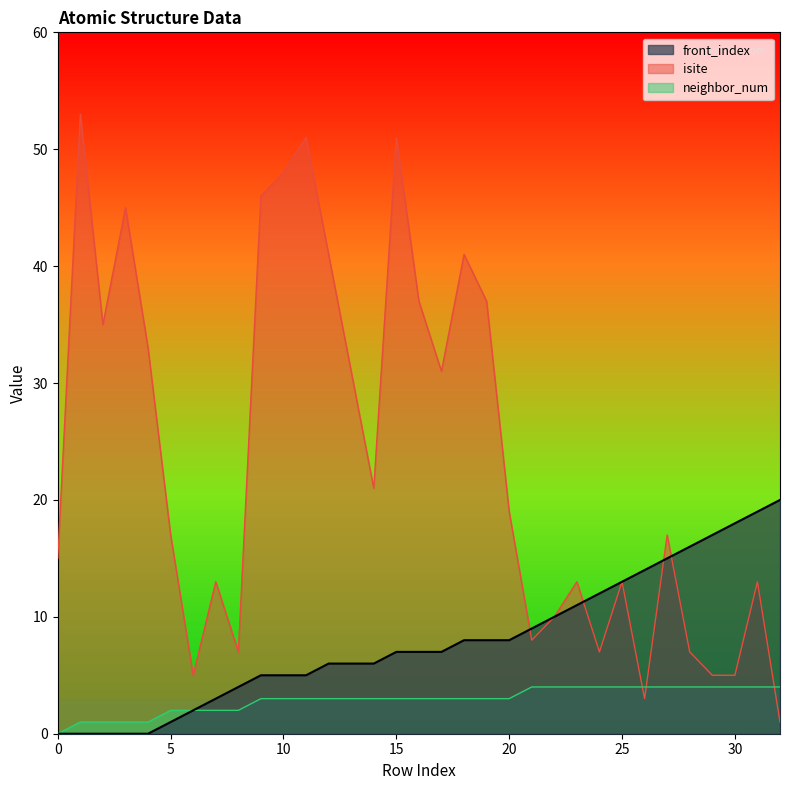

At which category is the sum across all series the highest?

15